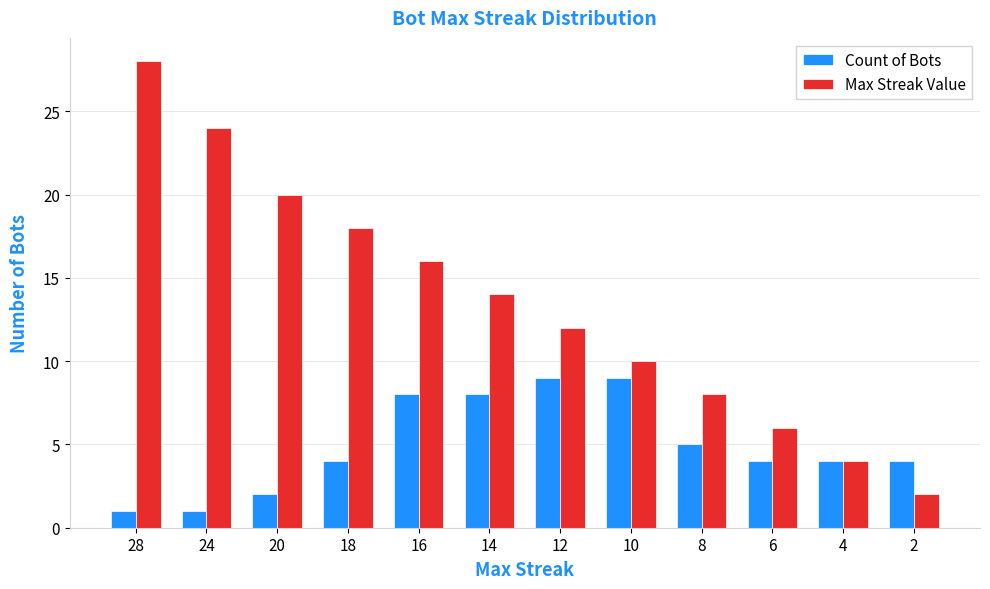

Reading left to right, transcribe all the data shown in this chart.

Count of Bots: 28=1	24=1	20=2	18=4	16=8	14=8	12=9	10=9	8=5	6=4	4=4	2=4
Max Streak Value: 28=28	24=24	20=20	18=18	16=16	14=14	12=12	10=10	8=8	6=6	4=4	2=2